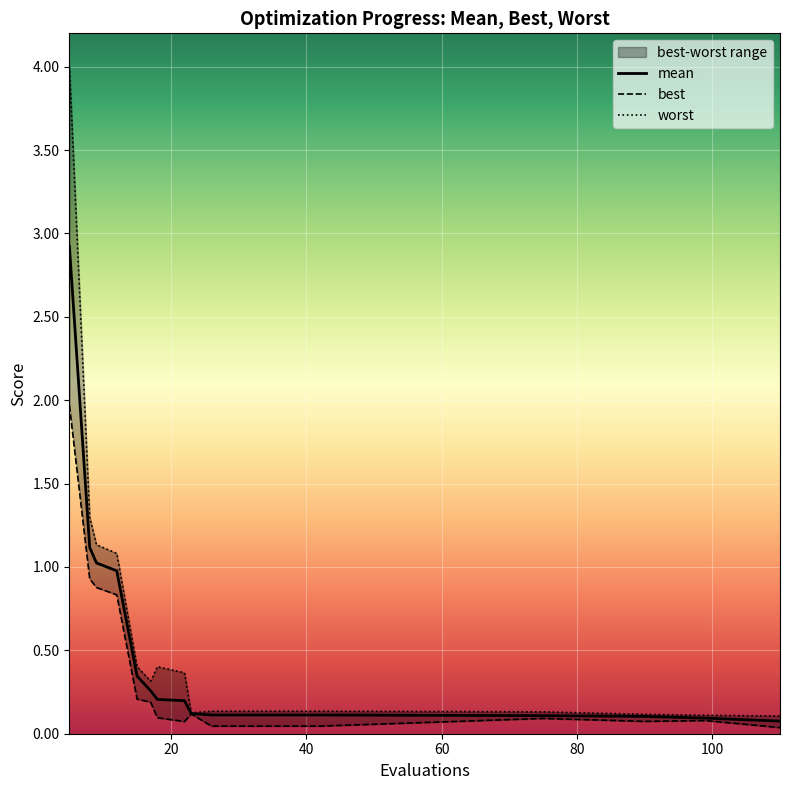

Is this an area chart (filled region under the line)?

No